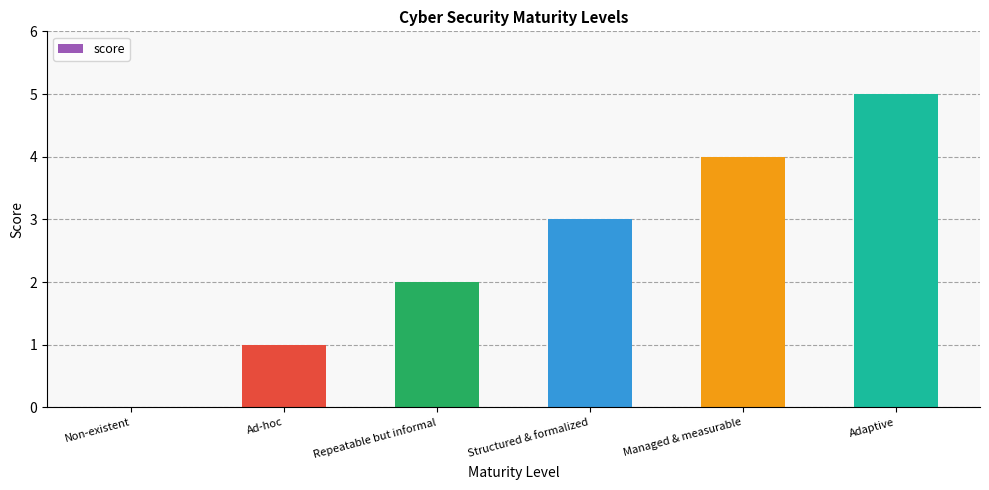

Reading right to left, list all the values displayed in this chart.

Adaptive=5	Managed & measurable=4	Structured & formalized=3	Repeatable but informal=2	Ad-hoc=1	Non-existent=0